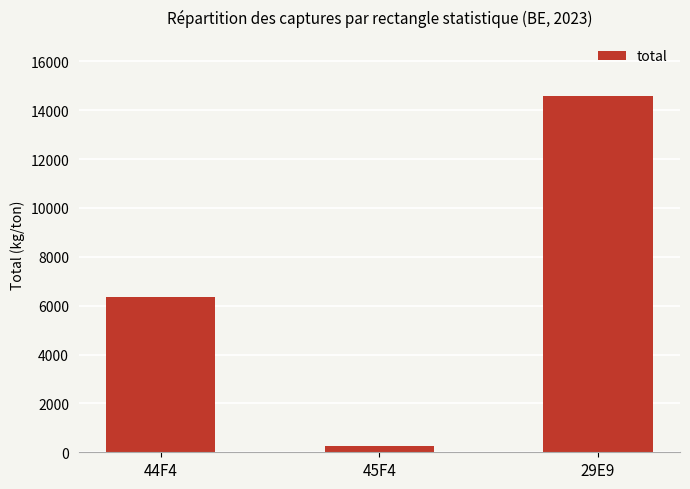

List the labels in order of value, smallest first.

45F4, 44F4, 29E9